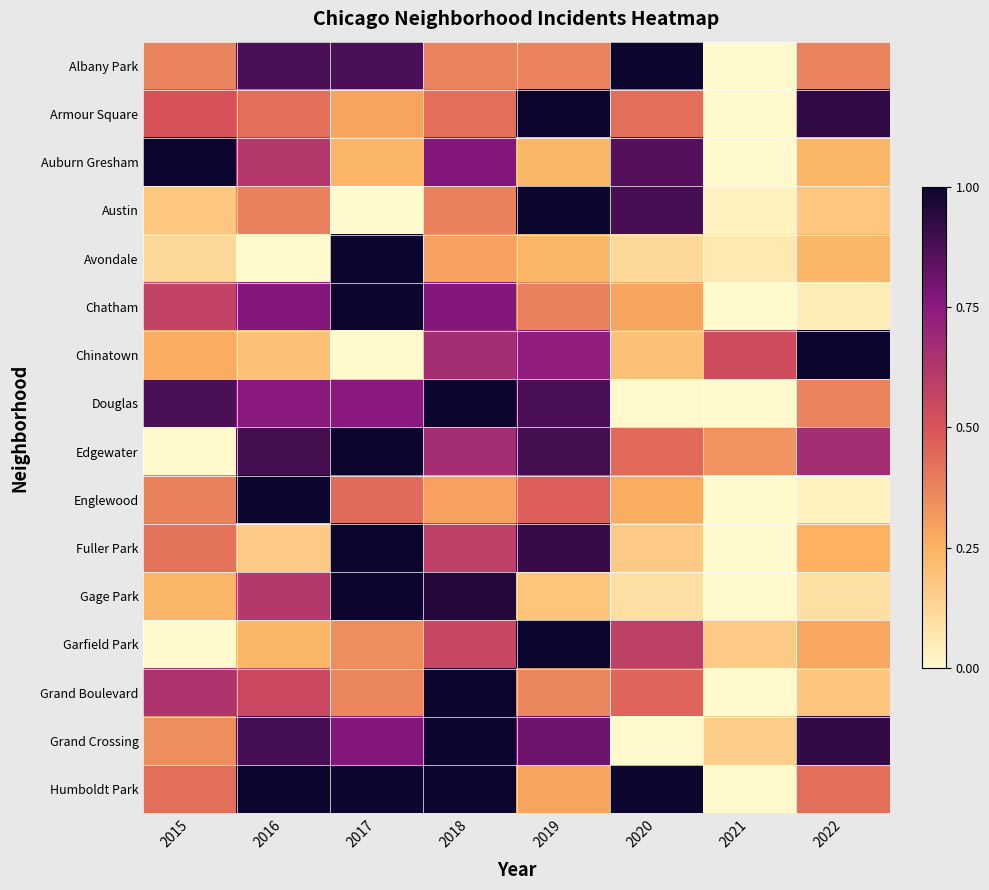

Rank the series by their maximum value, from lowest to highest.

Albany Park, Armour Square, Auburn Gresham, Austin, Avondale, Chatham, Chinatown, Douglas, Edgewater, Englewood, Fuller Park, Gage Park, Garfield Park, Grand Boulevard, Grand Crossing, Humboldt Park